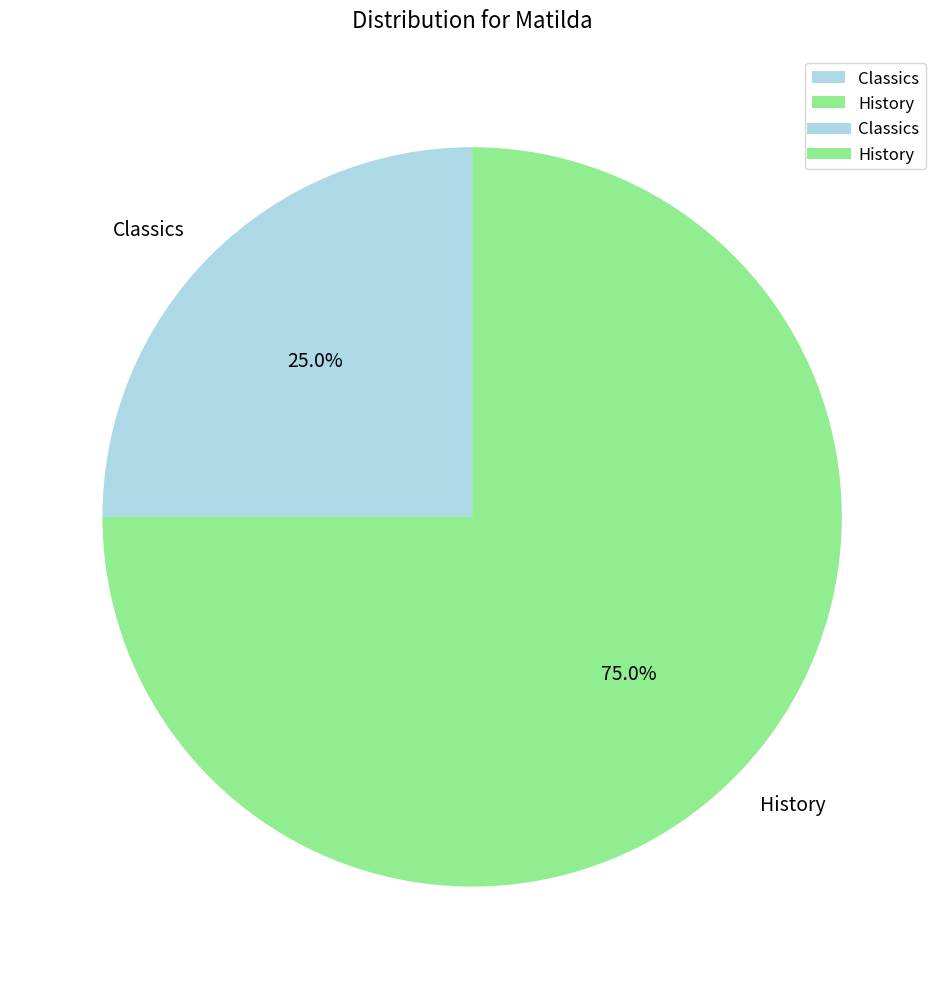

Which slice is the largest?

History